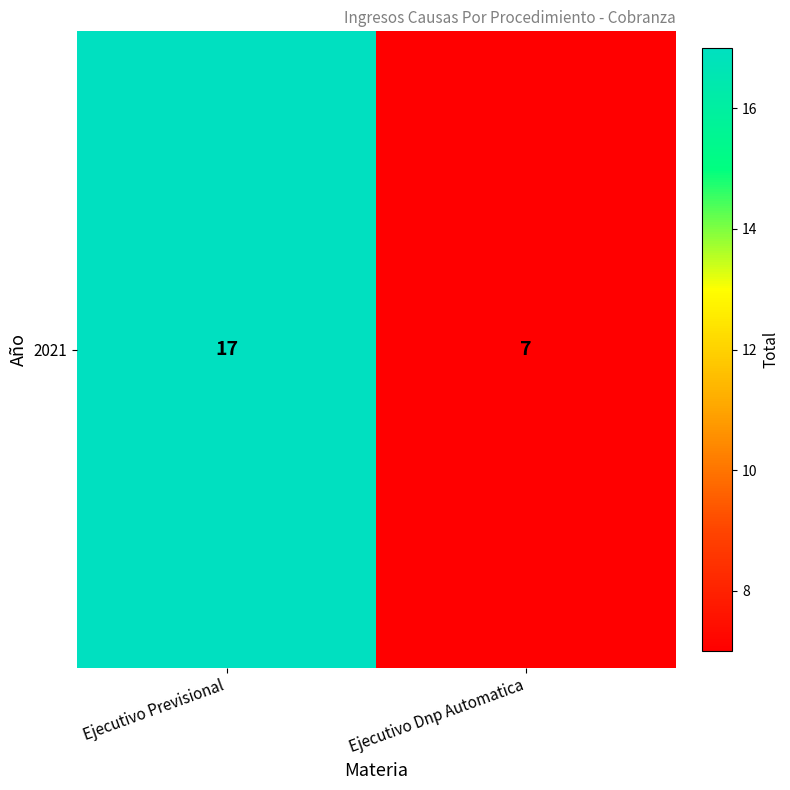

What is the sum of all values?

24